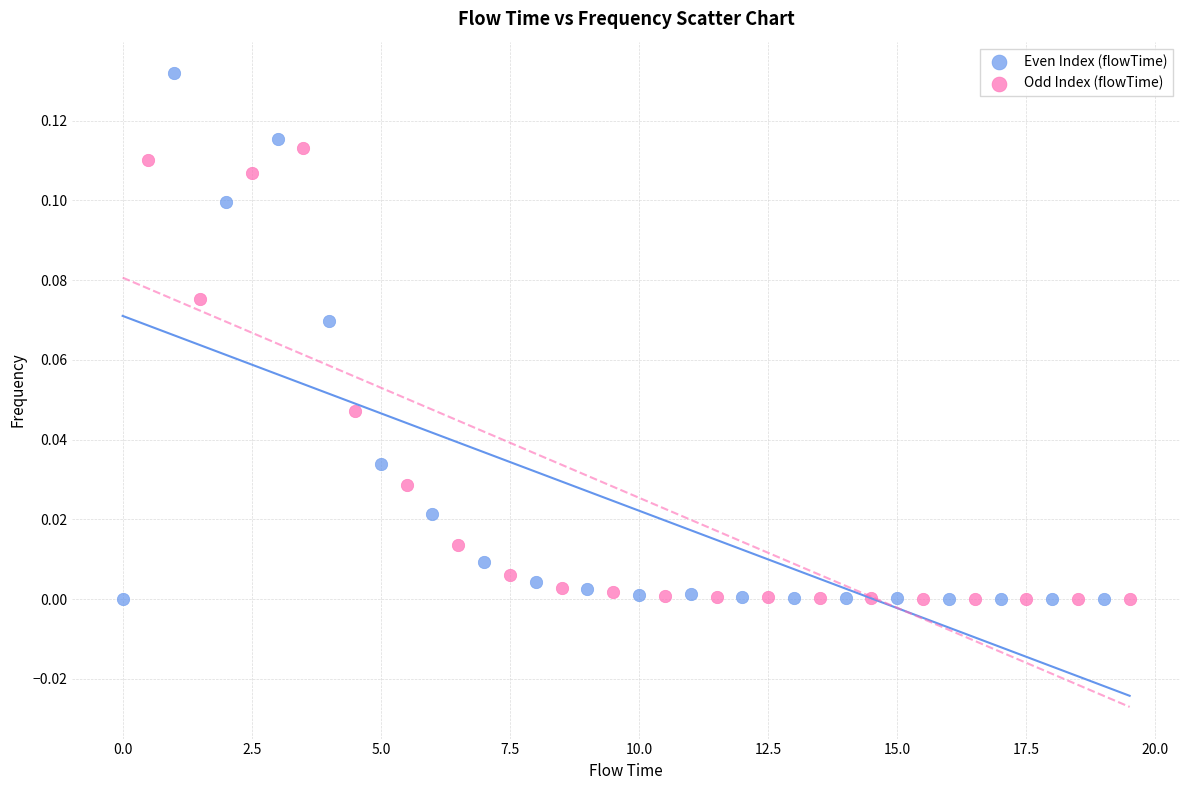

Which series reaches the maximum Y coordinate?

Even Index (flowTime)